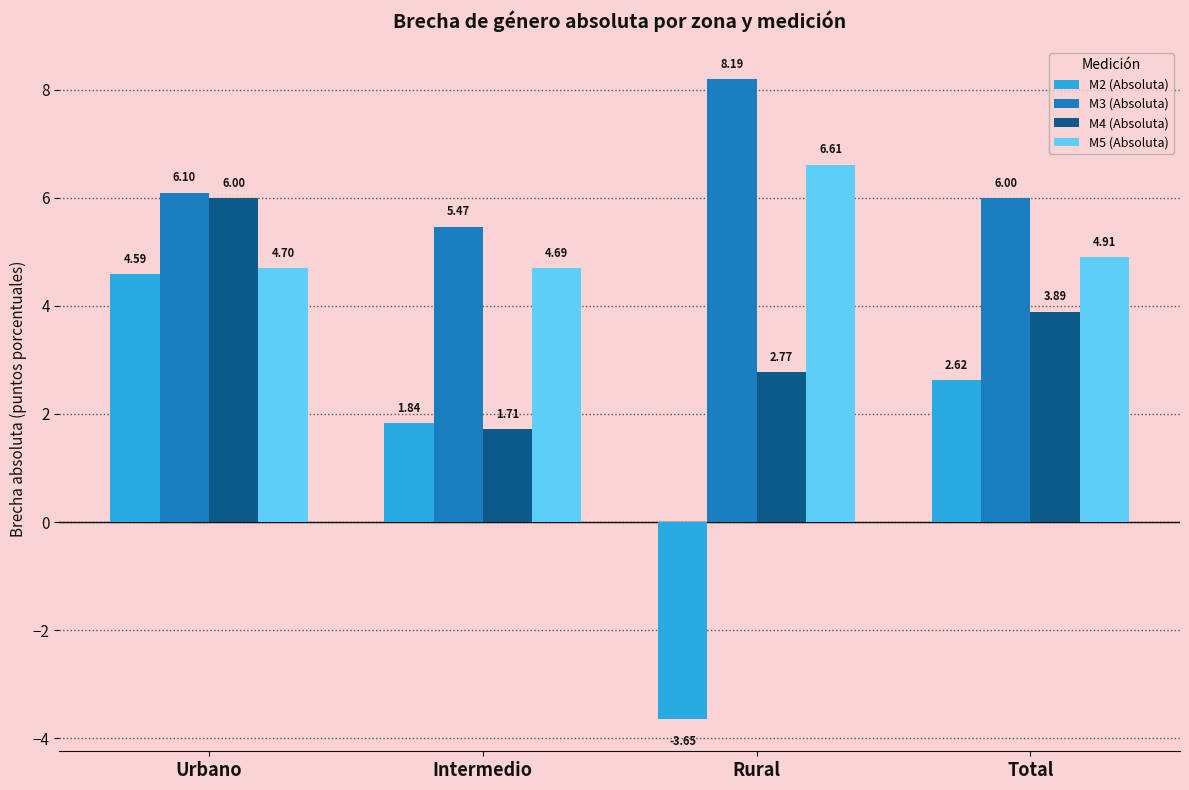

How many values in the M2 (Absoluta) series are below 2?

2